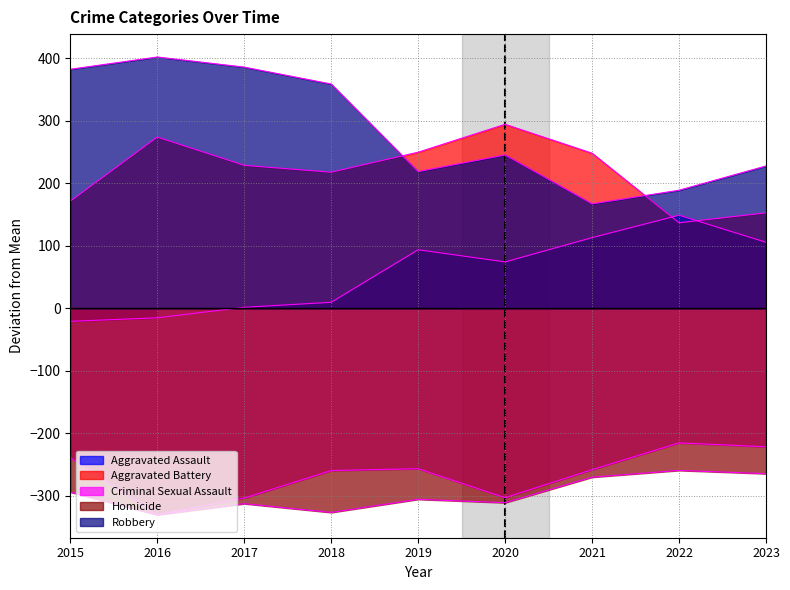

True or false: Aggravated Assault has a value of 721 at 2023.

False